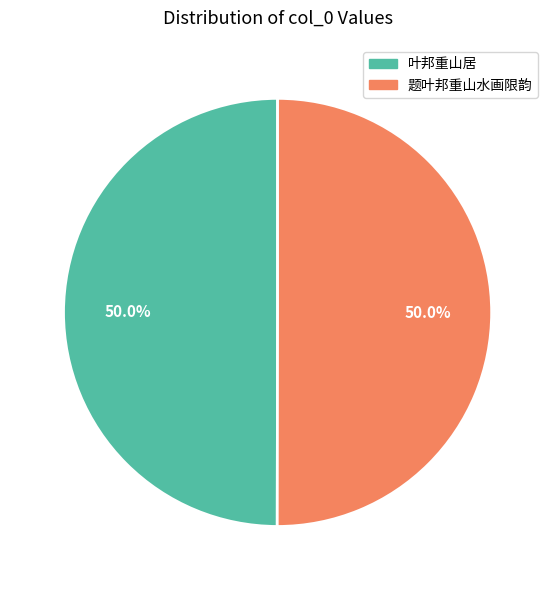

Is it true that 叶邦重山居 is 50% of the pie?

True